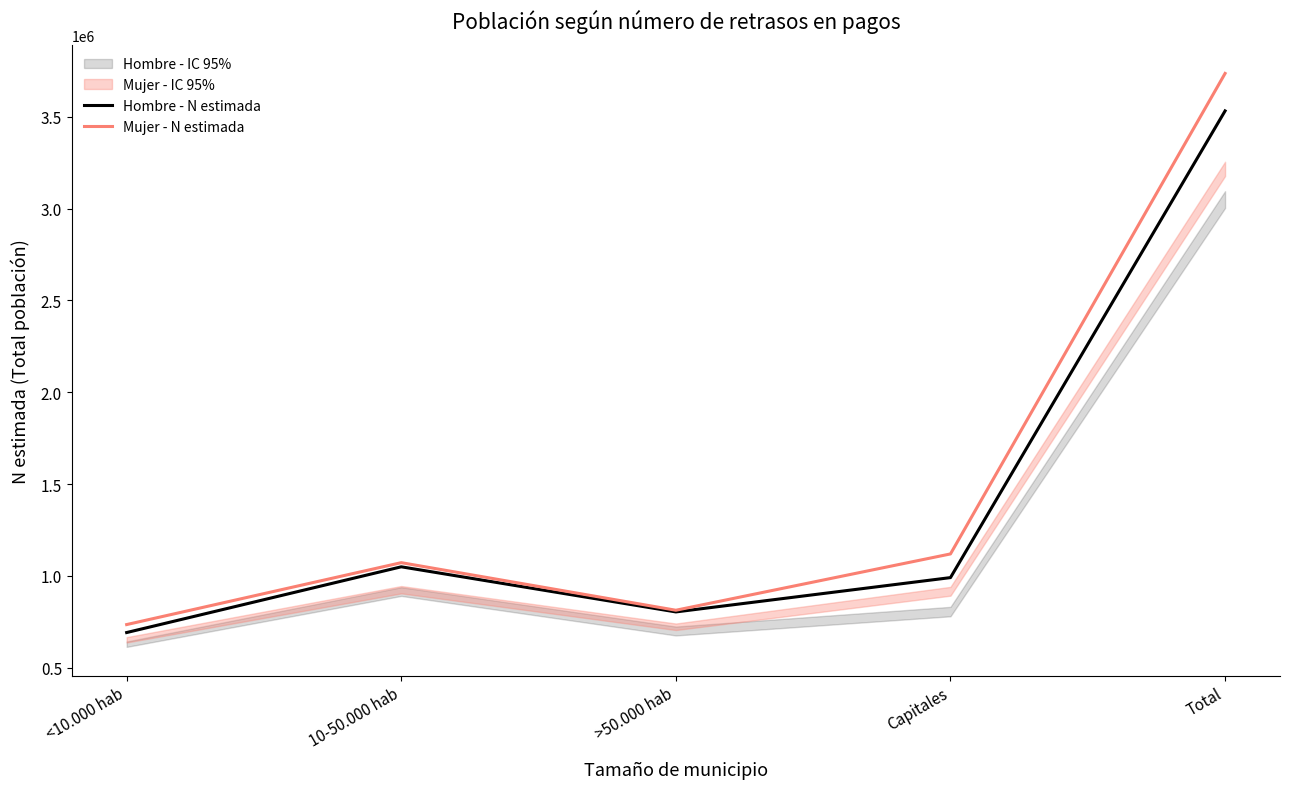

What is the approximate value of Mujer - N estimada at <10.000 hab, to the nearest 10?

734180